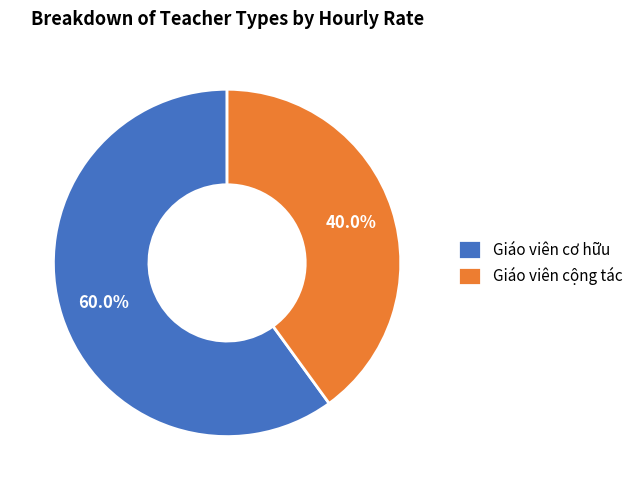

Which slice represents more than half of the pie?

Giáo viên cơ hữu